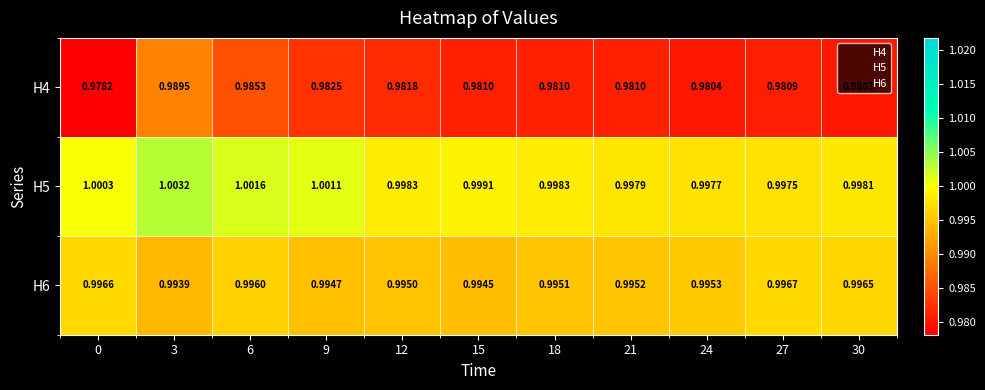

Rank the series by their average value, from lowest to highest.

H4, H6, H5